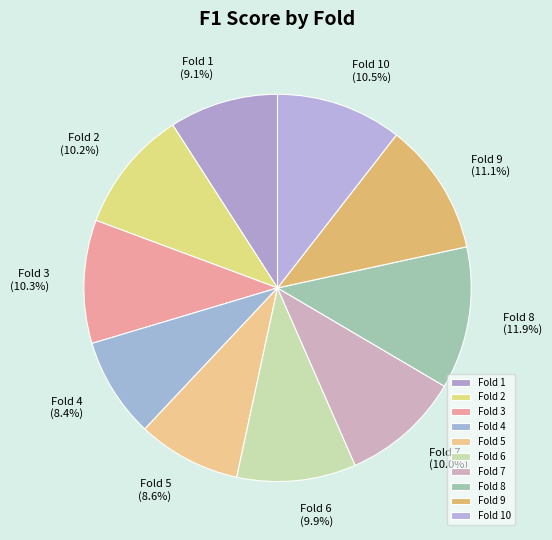

To the nearest percent, what is the difference between the largest and smallest slice percentages?

4%